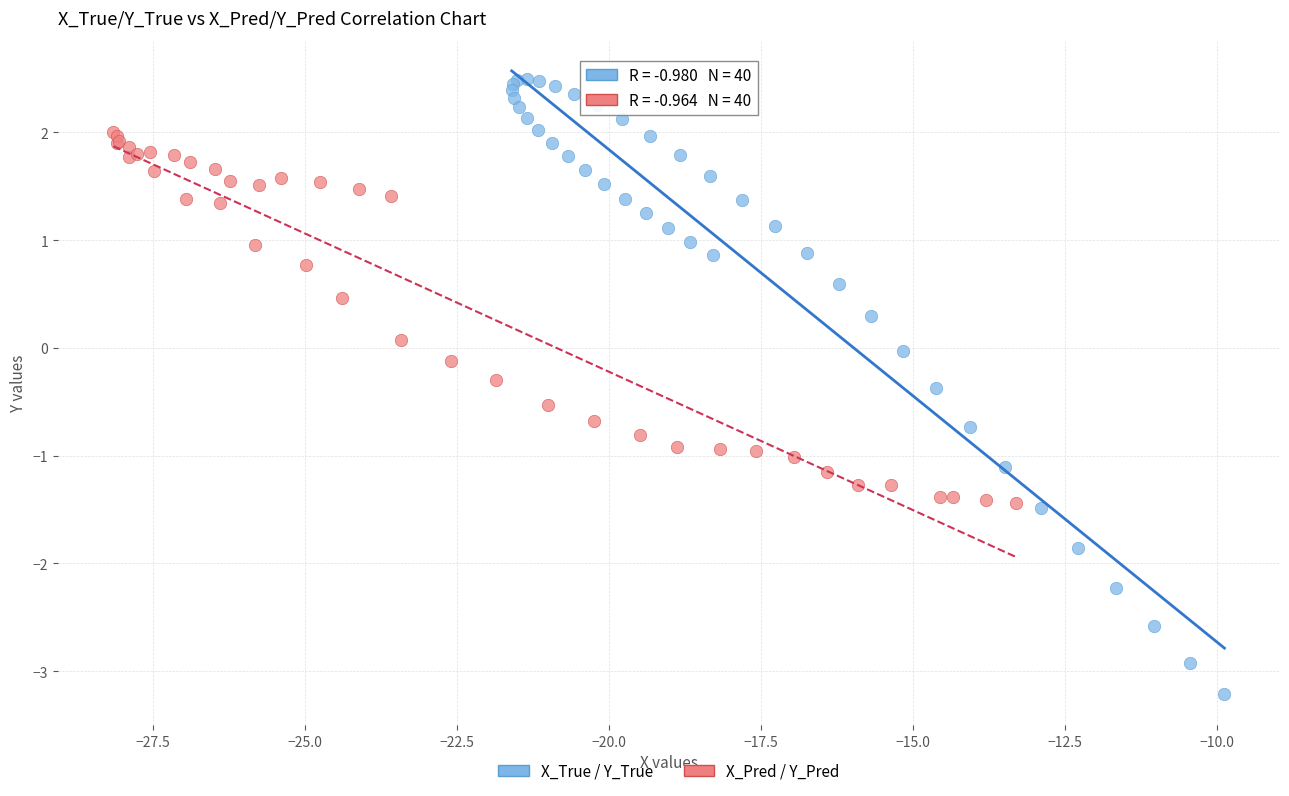

Which series reaches the maximum Y coordinate?

X_True / Y_True